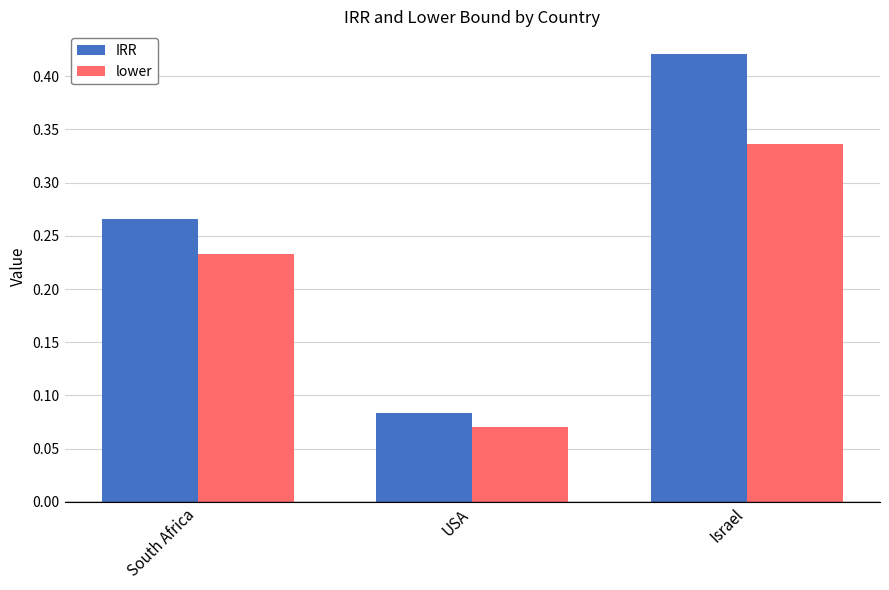

What is the sum of the IRR values at USA and Israel?

0.5